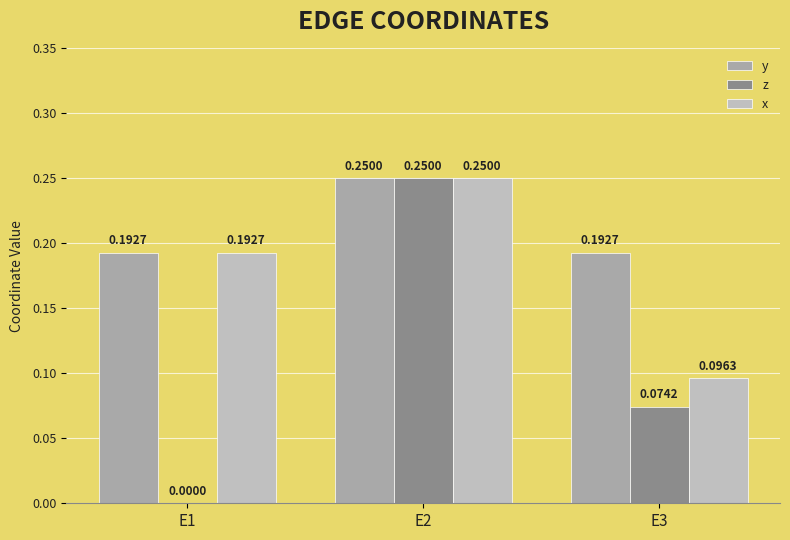

Count the number of categories in the chart.

3